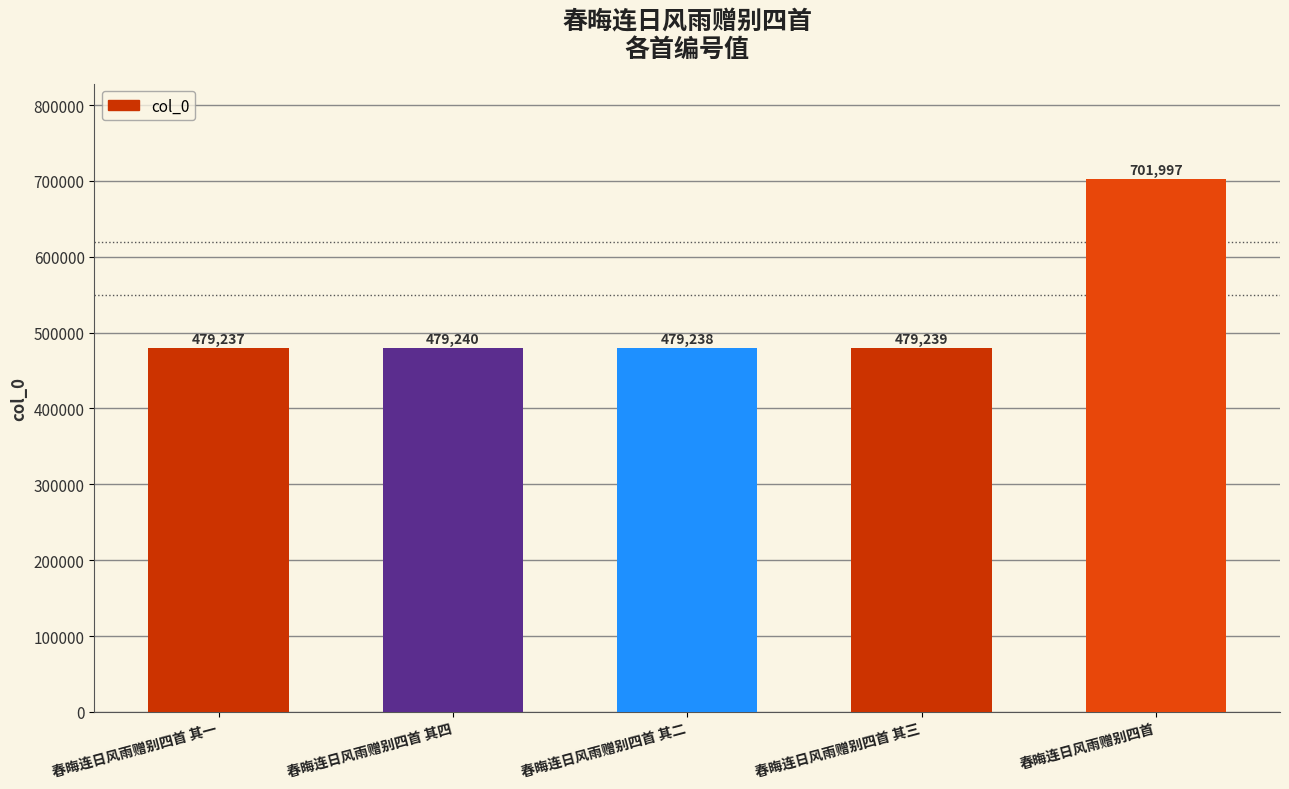

Reading left to right, what are all the values shown in this chart?

479237	479240	479238	479239	701997